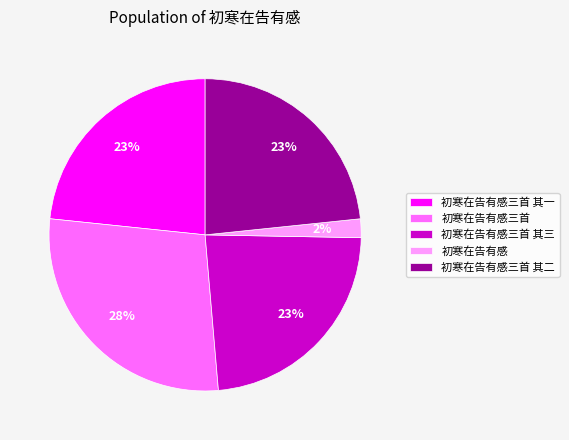

Which category has the biggest portion of the pie?

初寒在告有感三首